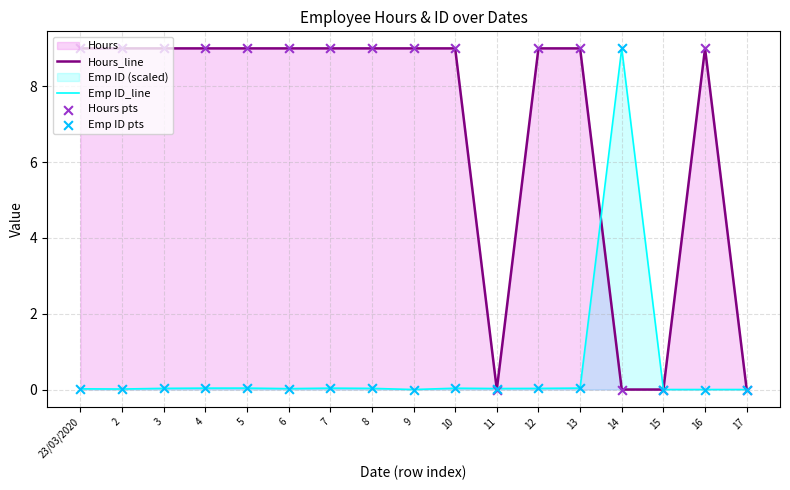

At how many categories does at least one series exceed 2?

14